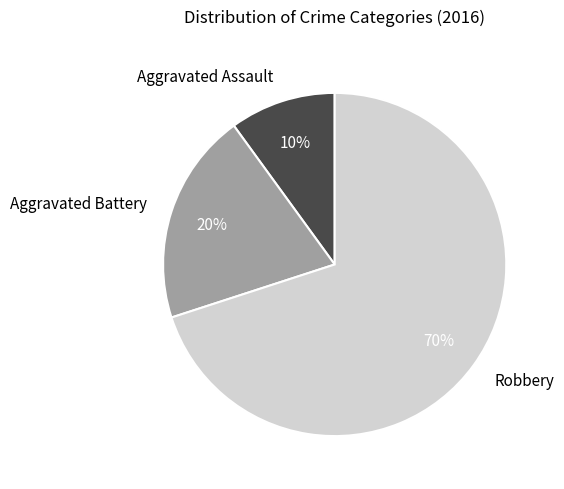

Is it true that Aggravated Assault is 10% of the pie?

True